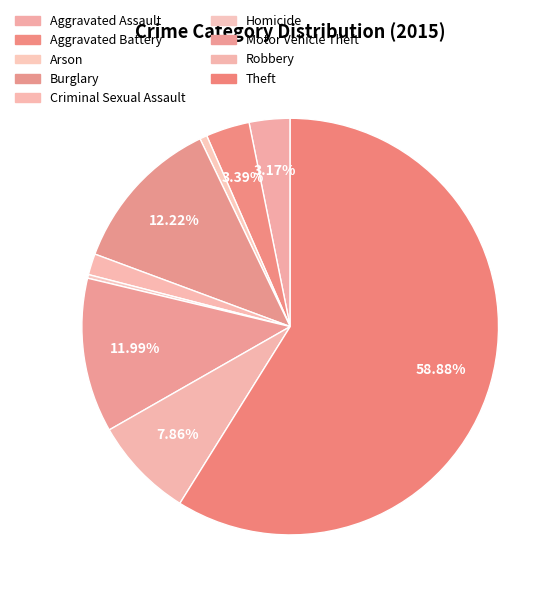

To the nearest percent, what is the average slice percentage?

11%